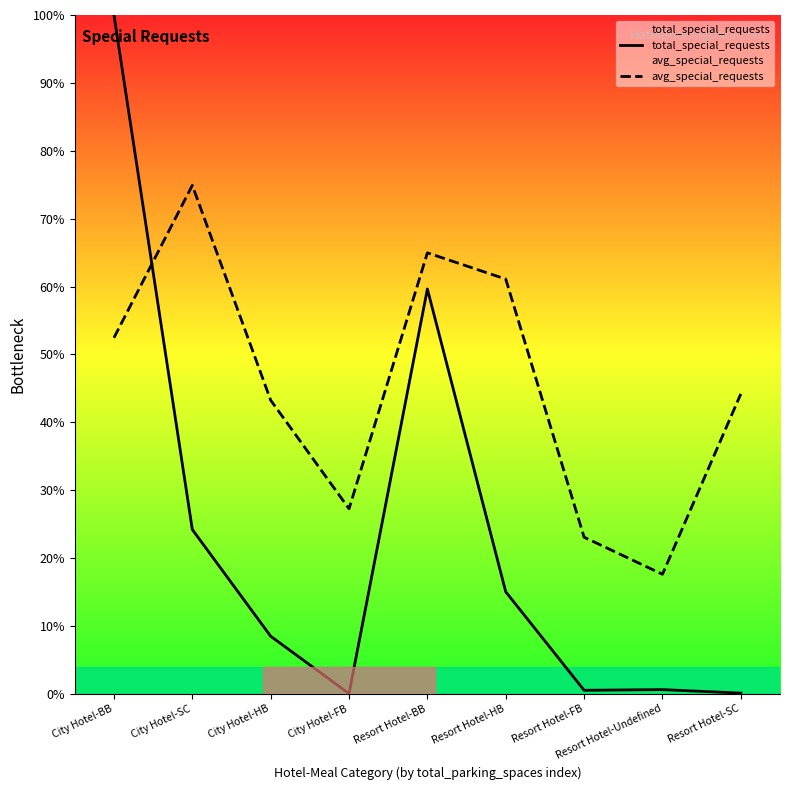

What is the sum of the total_special_requests values at City Hotel-HB and City Hotel-BB?

1.1